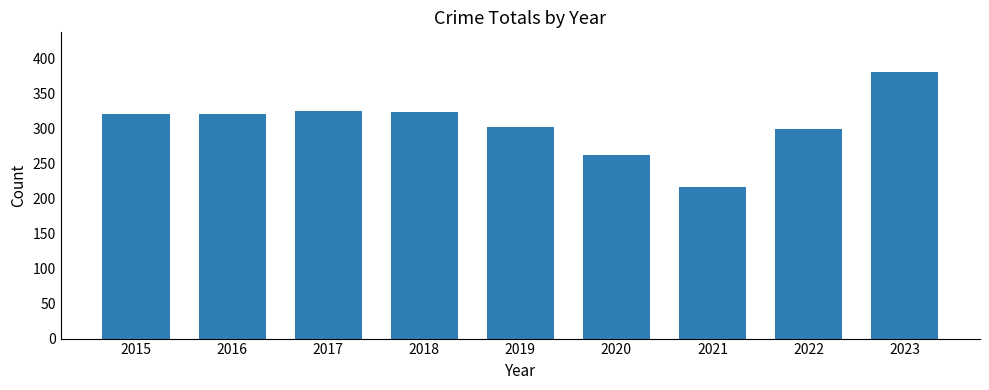

How many data points are less than 320?

4